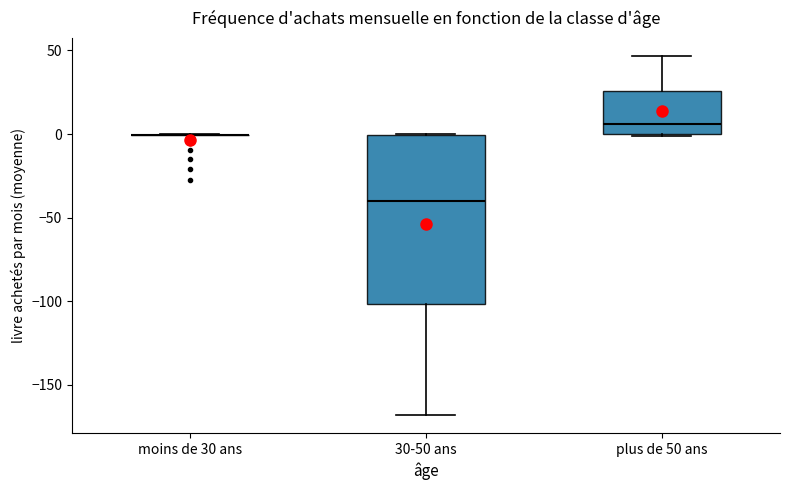

Comparing the boxes themselves (not the whiskers), which one is the tallest?

30-50 ans